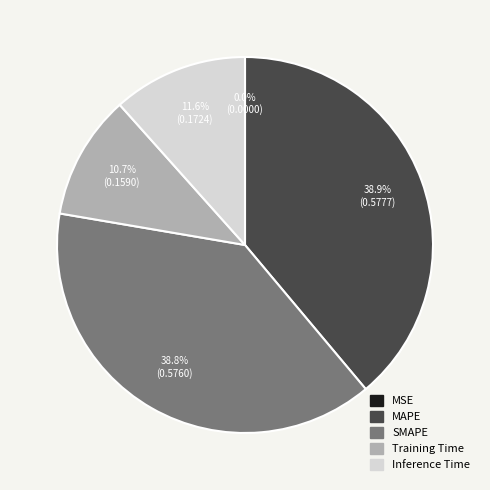

The MSE slice represents 0% of the pie. True or false?

True